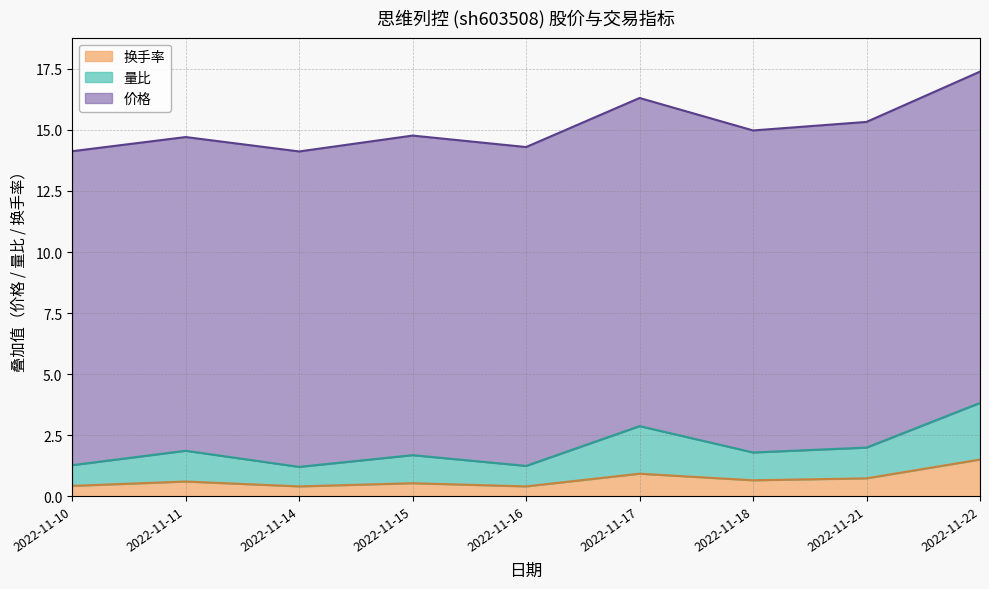

Does the chart have visible grid lines?

Yes